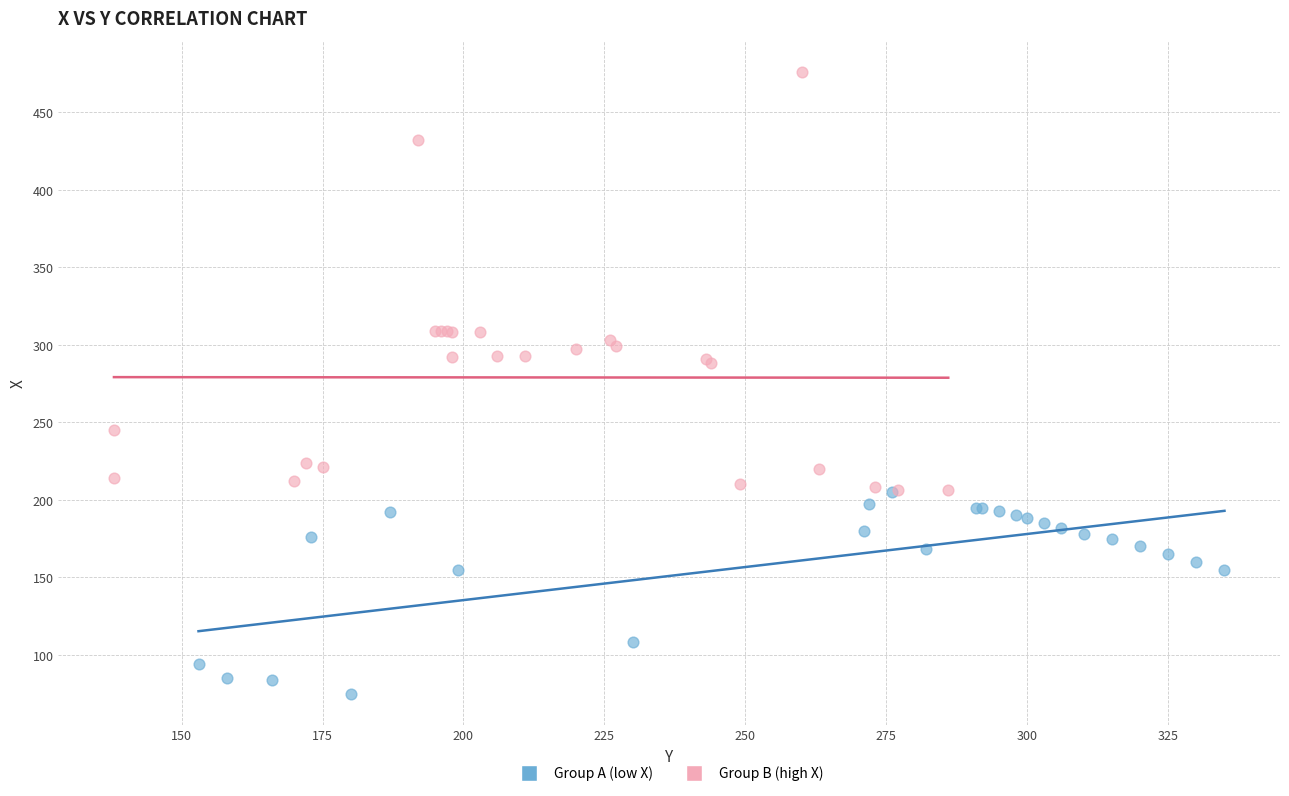

Which series reaches the minimum Y coordinate?

Group A (low X)